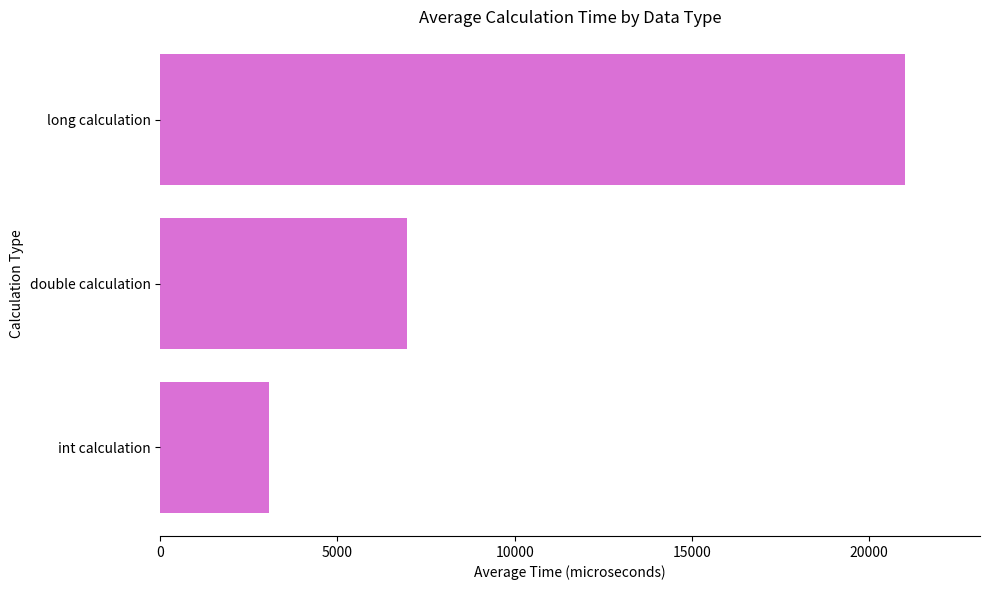

List the labels in order of value, largest first.

long calculation, double calculation, int calculation